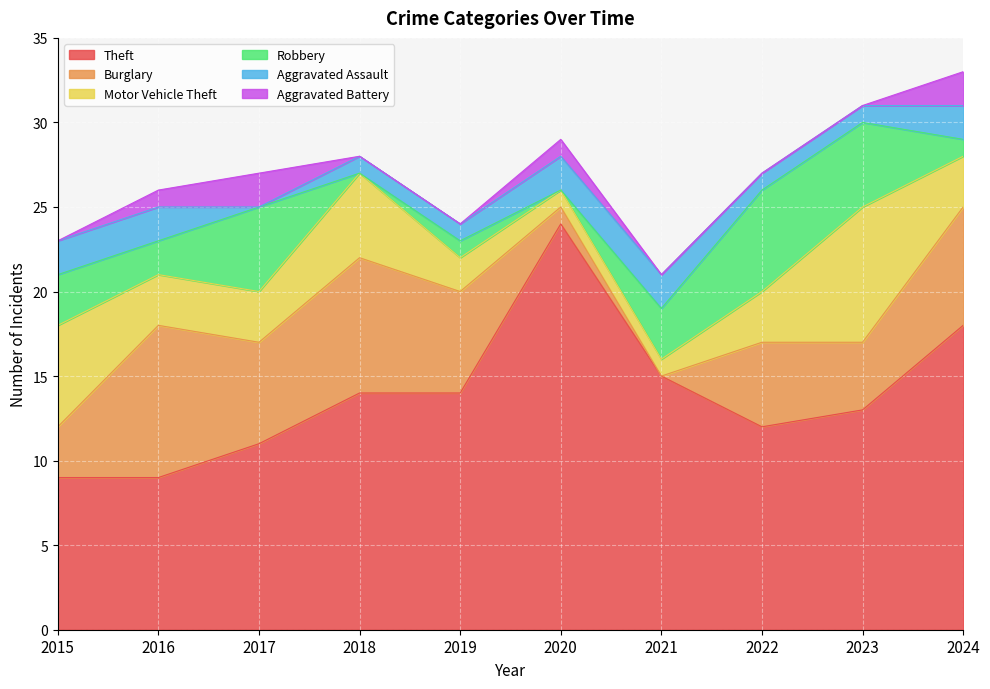

How many lines are shown in the chart?

6